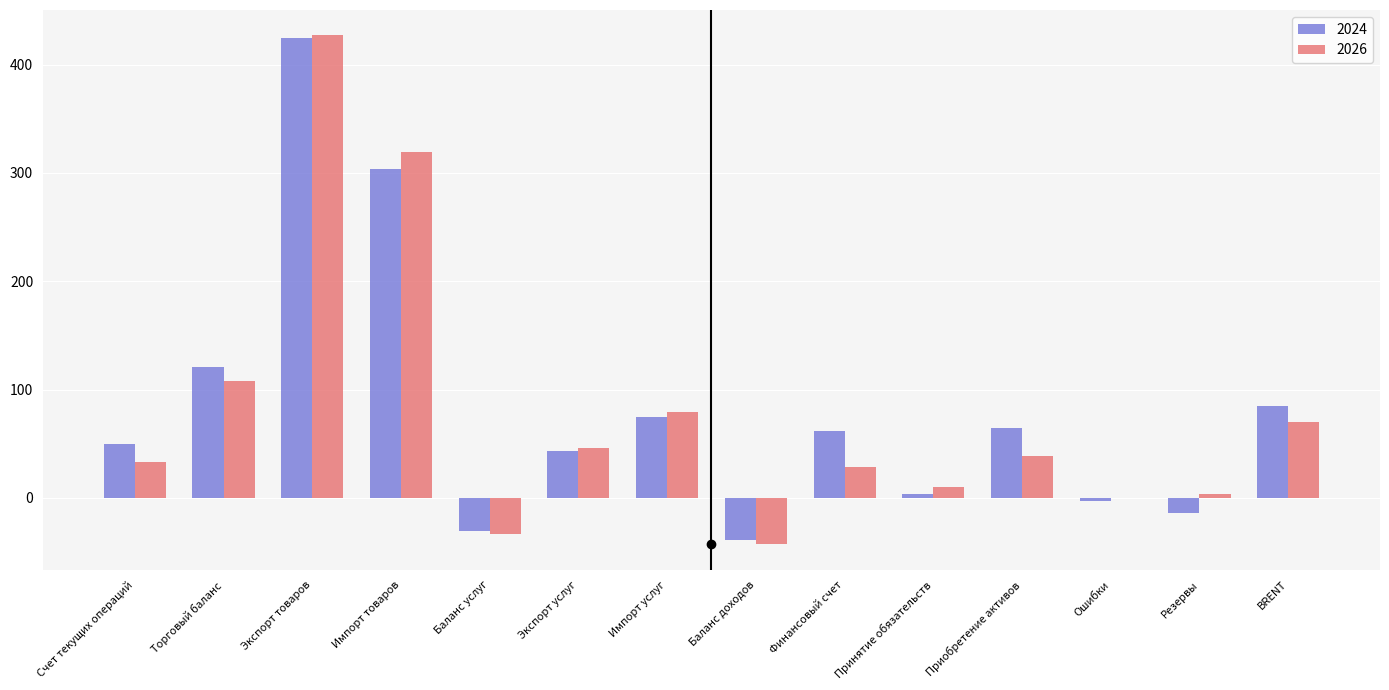

Count the number of data series in this chart.

2